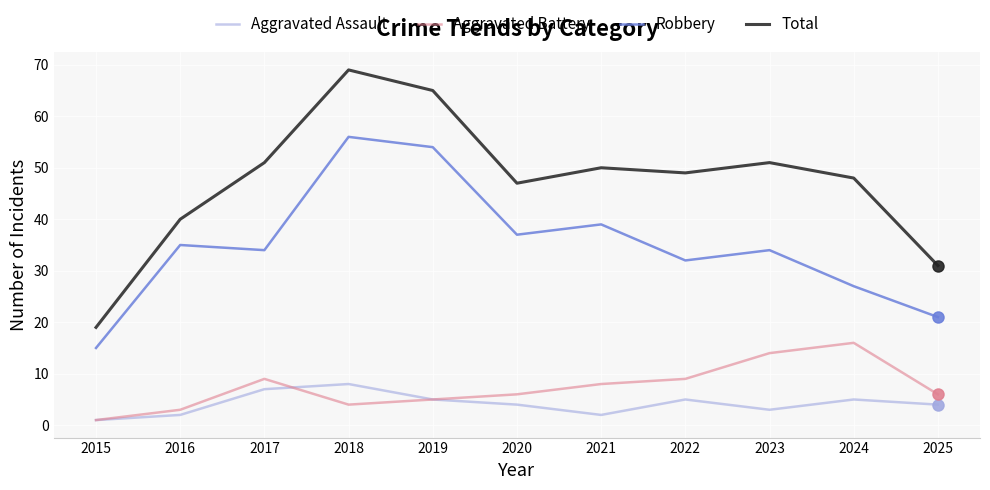

Where is Aggravated Battery nearest to the value 8?

2021